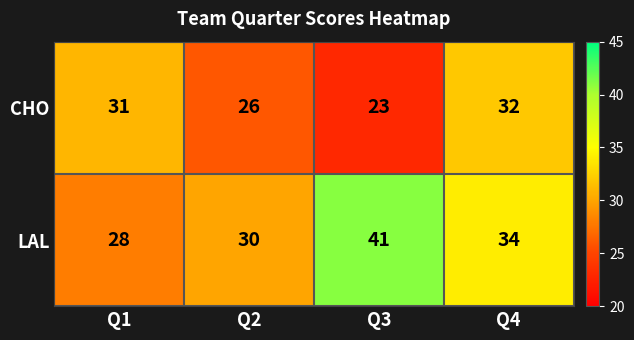

What is the smallest value displayed?

23